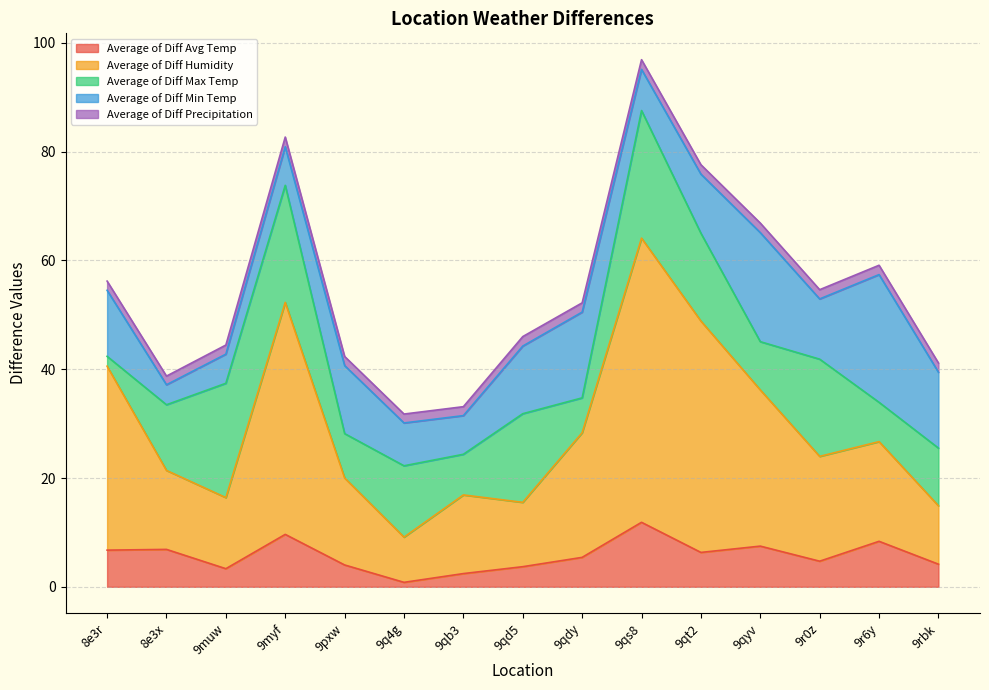

What is the average value of the Average of Diff Precipitation series?

1.7